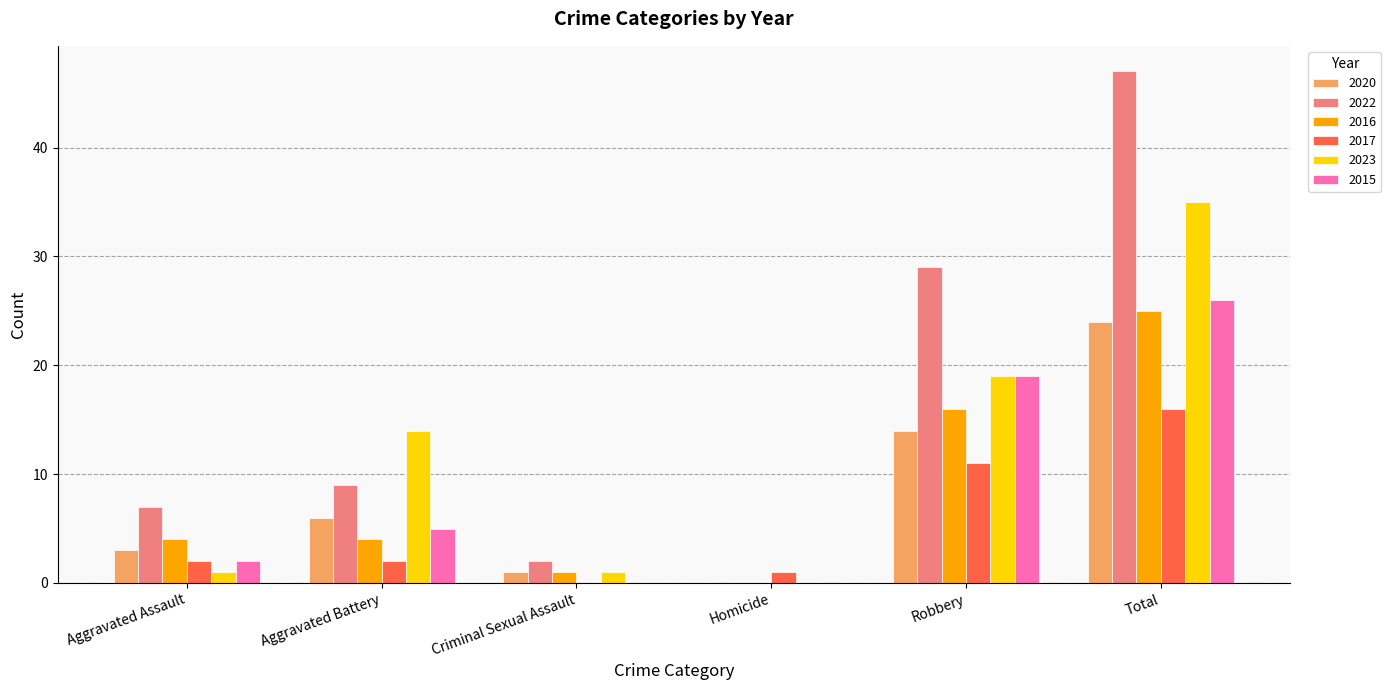

Between Aggravated Battery and Homicide, which series saw the biggest shift?

2023